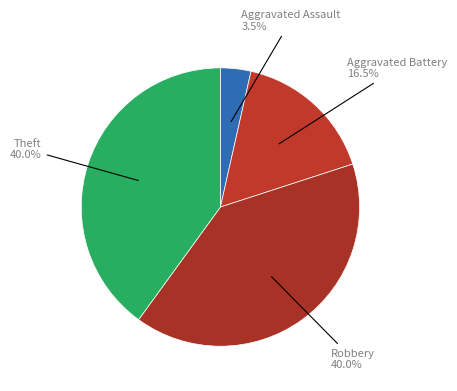

How many segments does this pie chart have?

4